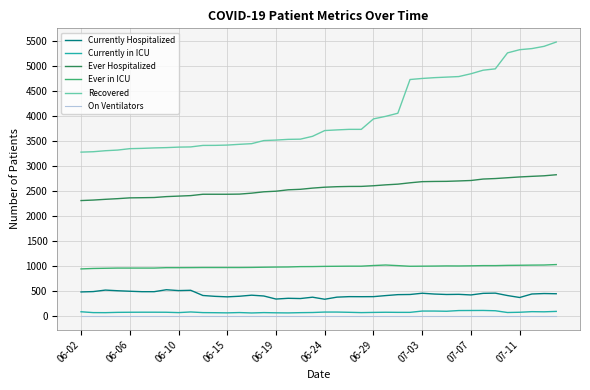

What is the maximum value shown in the chart?

5475